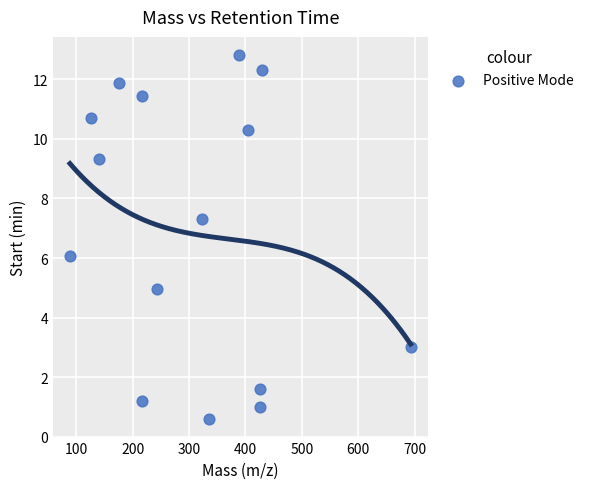

What is the range of X values (max minus min)?

603.5